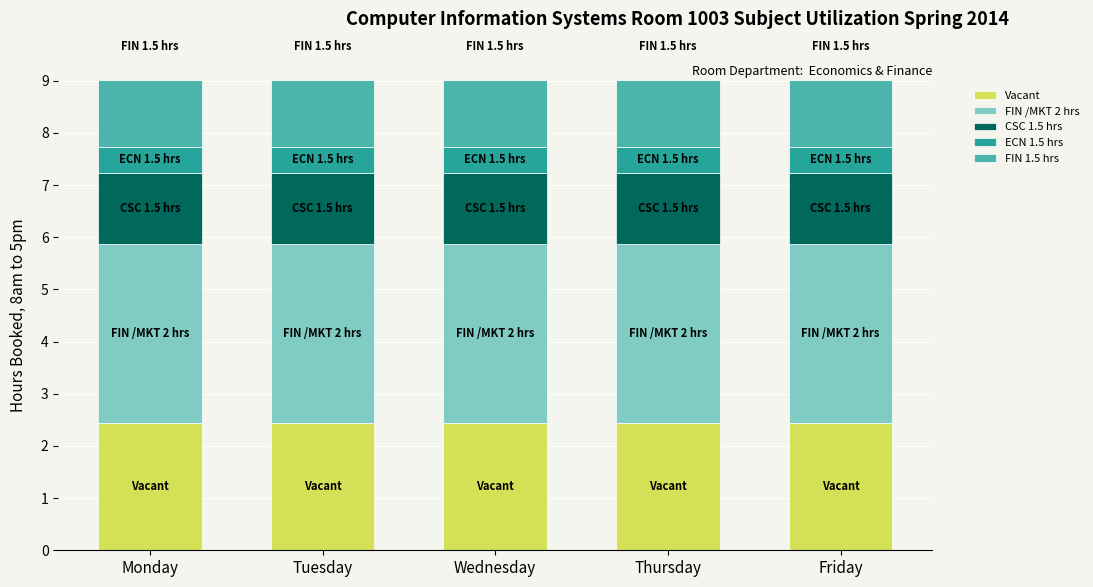

Reading right to left, extract all data points from this chart.

Vacant: 2.4	2.4	2.4	2.4	2.4
FIN /MKT 2 hrs: 3.4	3.4	3.4	3.4	3.4
CSC 1.5 hrs: 1.4	1.4	1.4	1.4	1.4
ECN 1.5 hrs: 0.5	0.5	0.5	0.5	0.5
FIN 1.5 hrs: 3.8	3.8	3.8	3.8	3.8